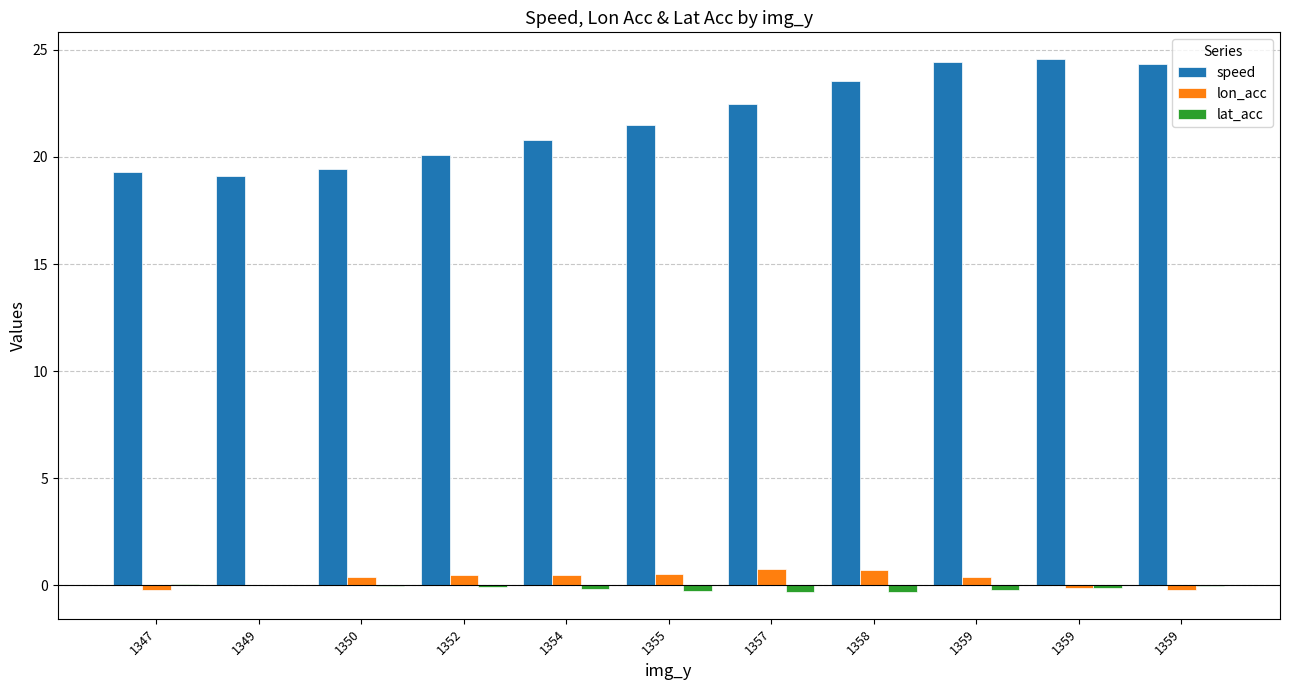

What is the sum of the lat_acc values at 1354 and 1352?

-0.2